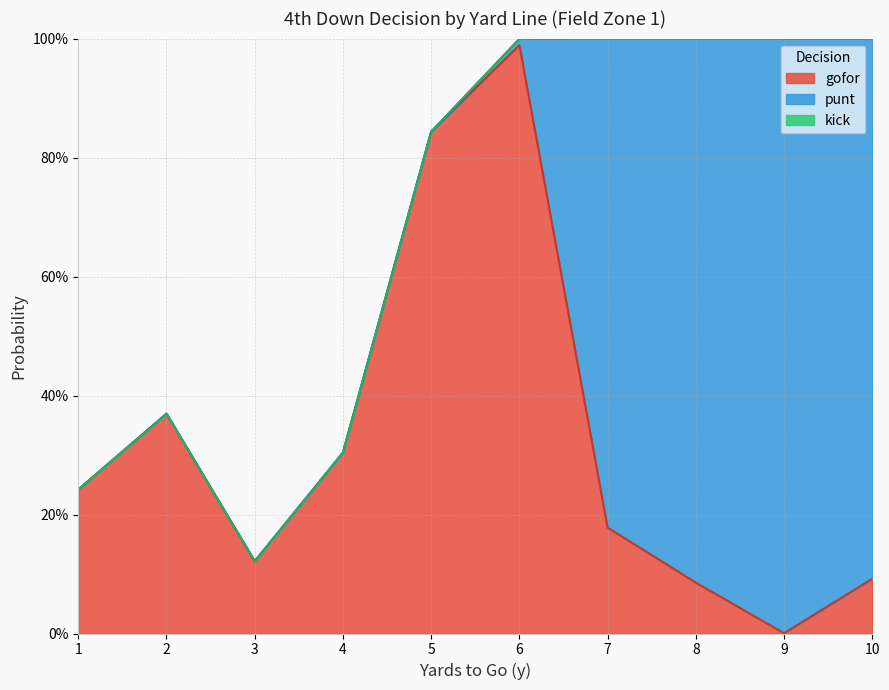

The value of gofor at 2 is 0.4. True or false?

True